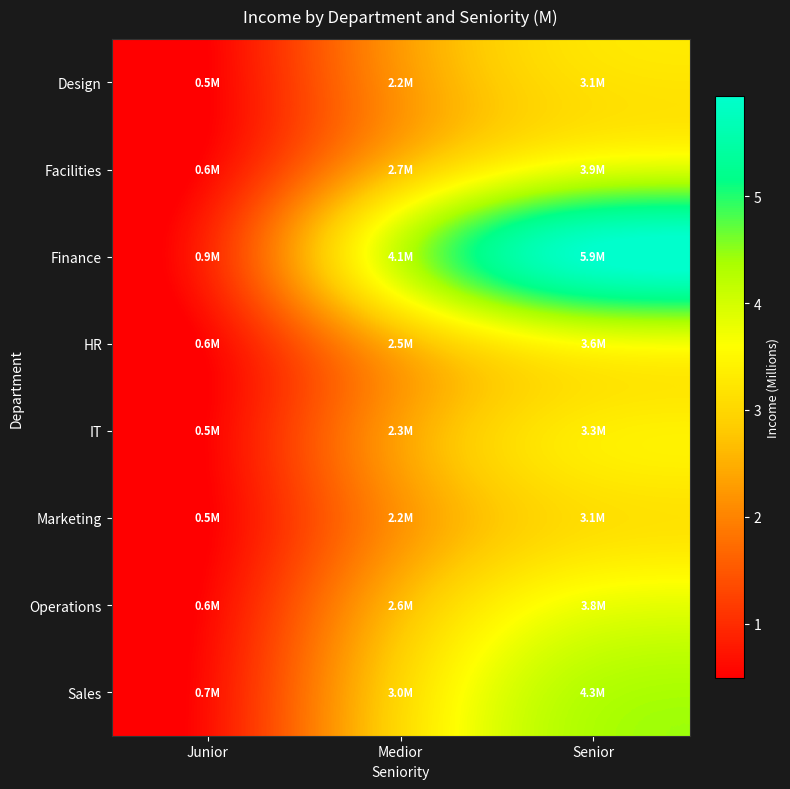

Reading left to right, transcribe all the data shown in this chart.

Design: Junior=0.5	Medior=2.2	Senior=3.1
Facilities: Junior=0.6	Medior=2.7	Senior=3.9
Finance: Junior=0.9	Medior=4.1	Senior=5.9
HR: Junior=0.6	Medior=2.5	Senior=3.6
IT: Junior=0.5	Medior=2.3	Senior=3.3
Marketing: Junior=0.5	Medior=2.2	Senior=3.1
Operations: Junior=0.6	Medior=2.6	Senior=3.8
Sales: Junior=0.7	Medior=3.0	Senior=4.3